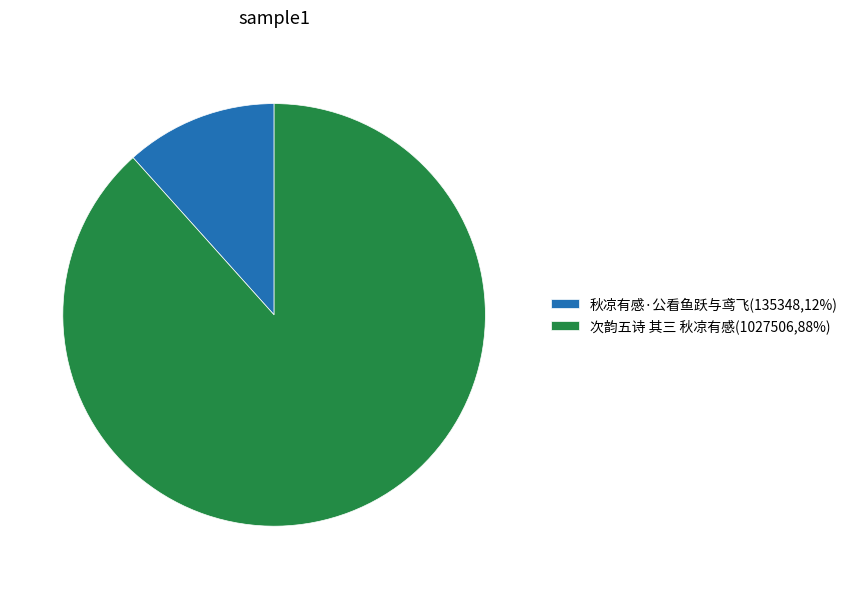

Is it true that 次韵五诗 其三 秋凉有感(1027506,88%) is 88% of the pie?

True